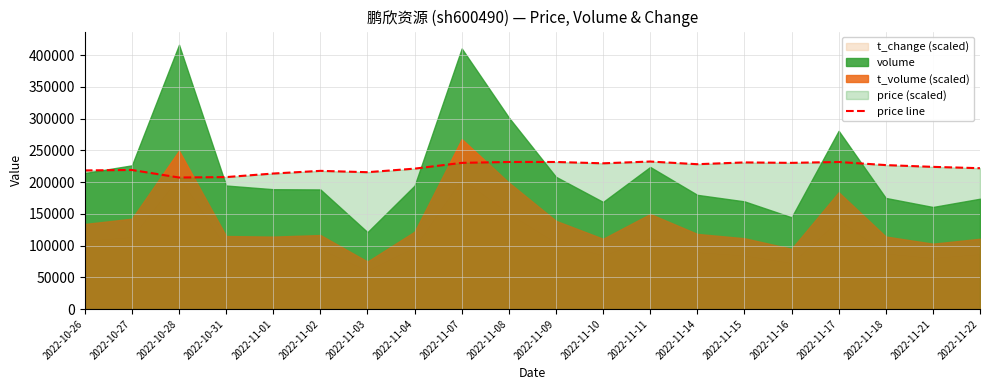

At which label does the data first exceed 226800?

2022-11-07